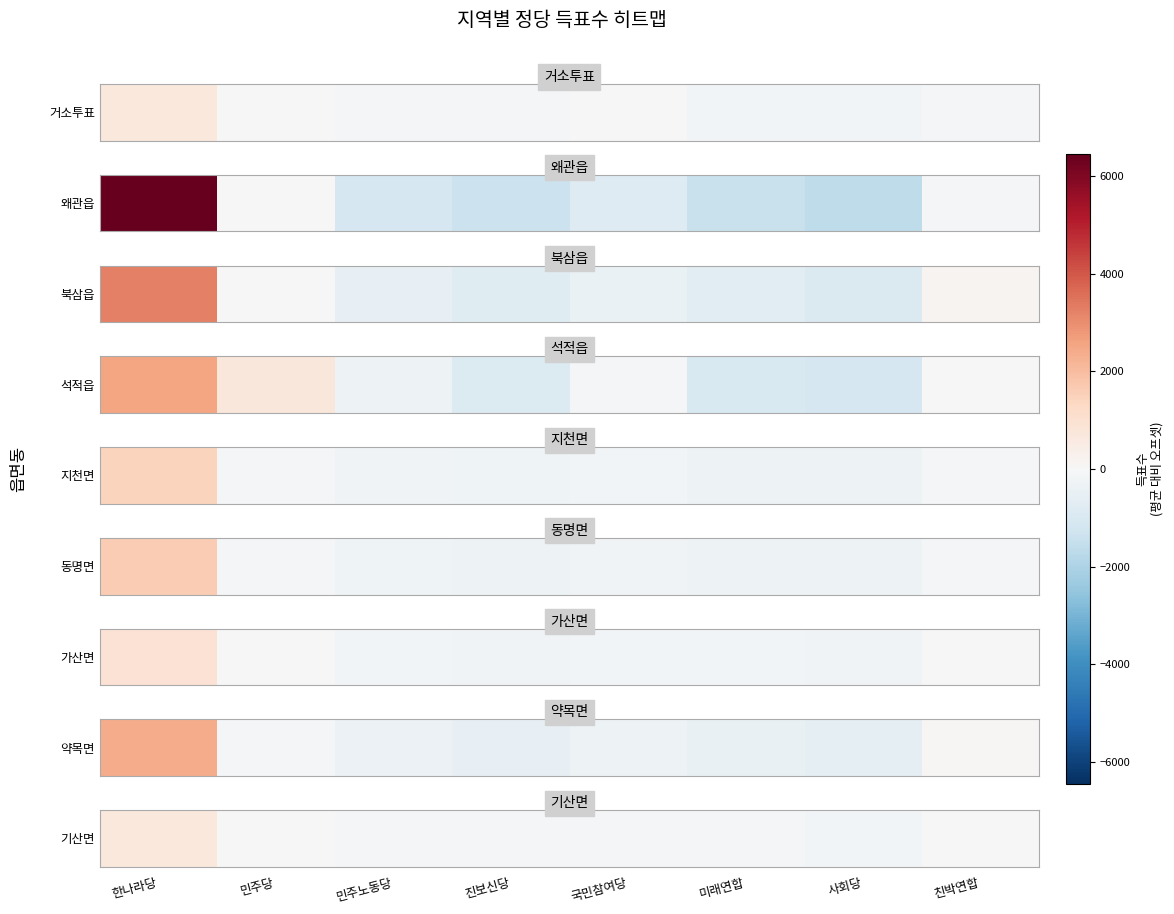

Read the value at 진보신당, to the nearest 50.

-150